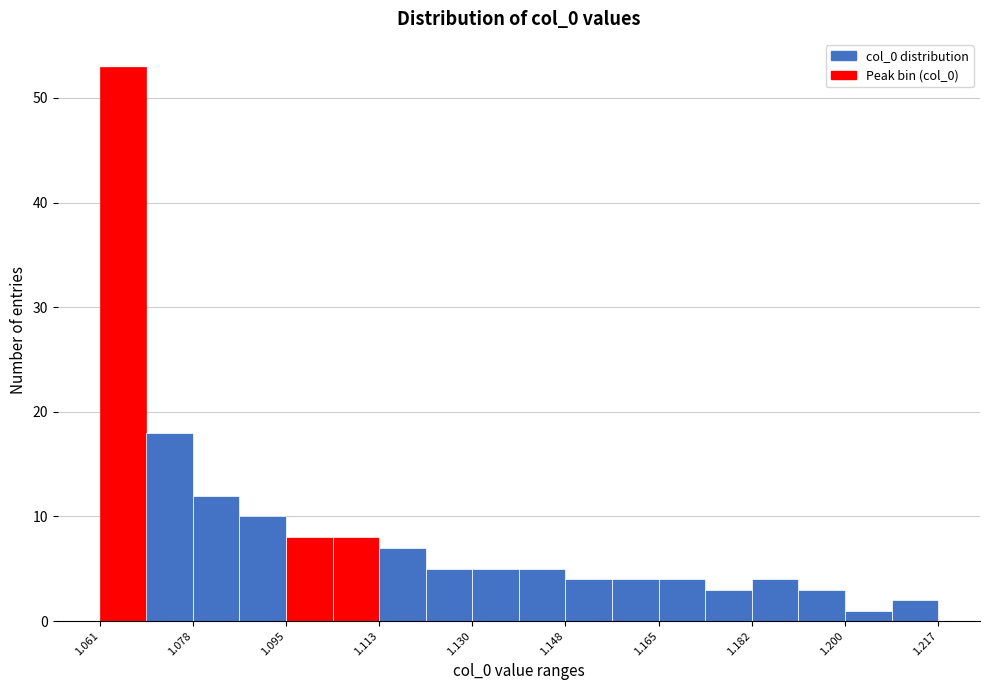

Which range on the x-axis has the tallest bar?

1.060 to 1.070